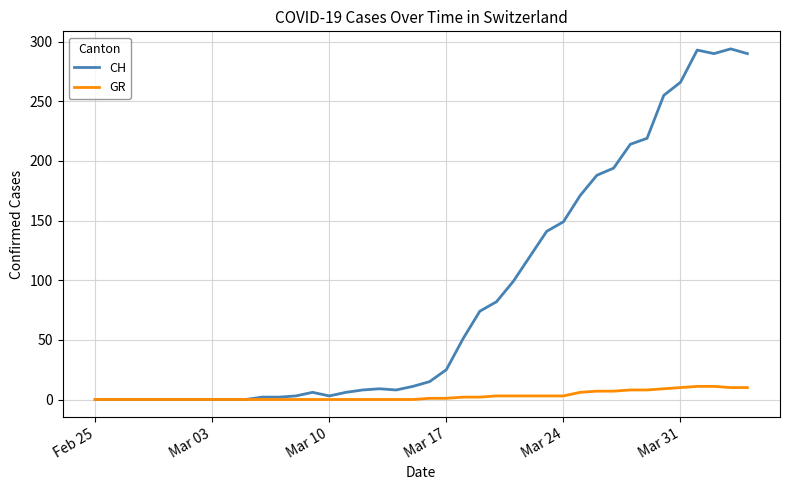

Which series has the largest total across all categories?

CH